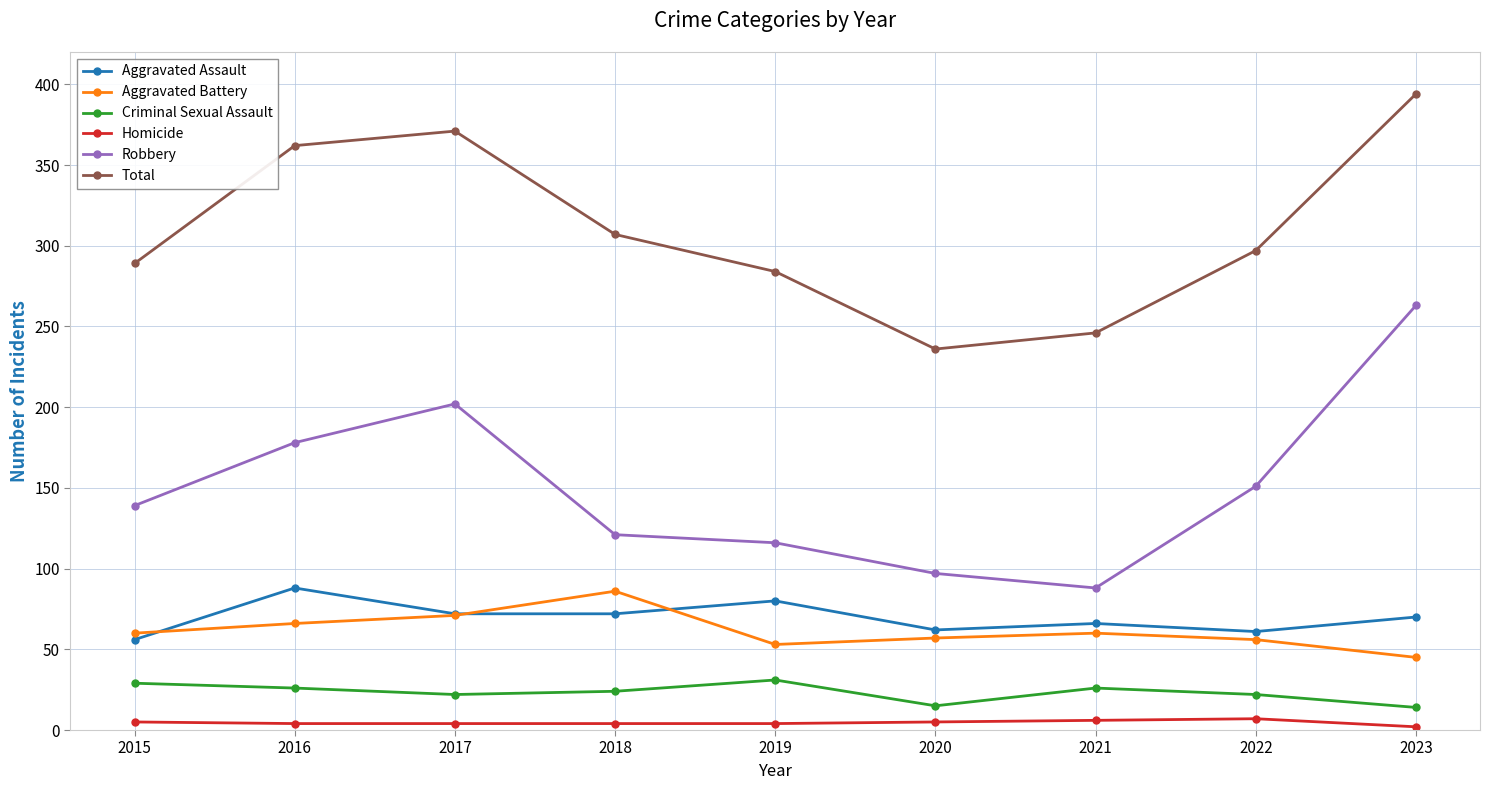

How many interior local valleys does the Total series have?

1